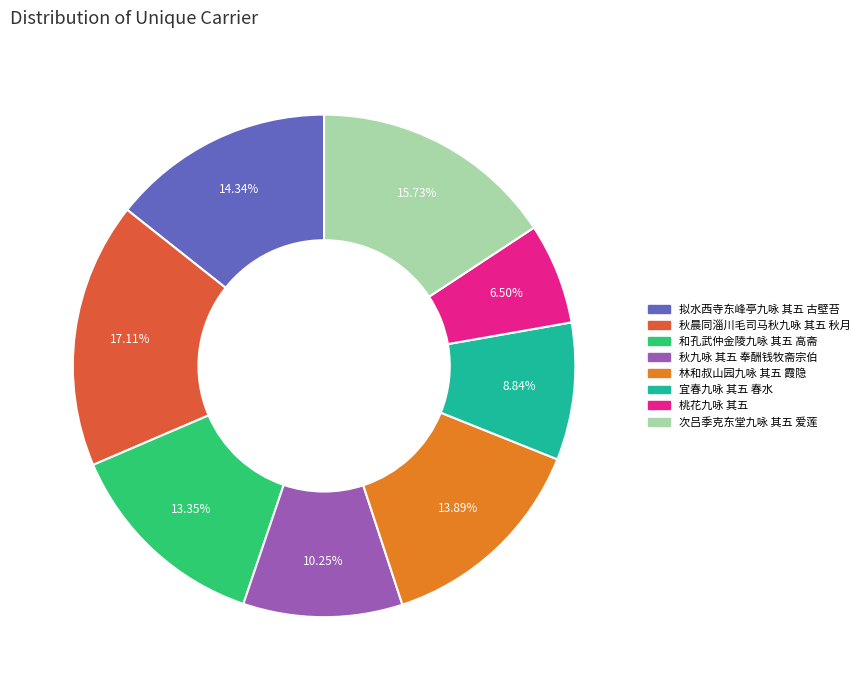

What percentage is NOT represented by 秋晨同淄川毛司马秋九咏 其五 秋月?

82.9%